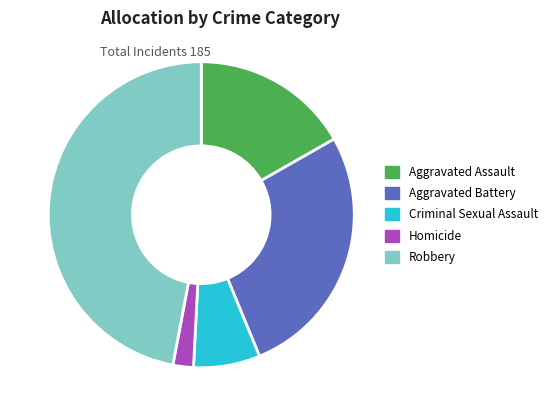

Rank the categories by value from highest to lowest.

Robbery, Aggravated Battery, Aggravated Assault, Criminal Sexual Assault, Homicide